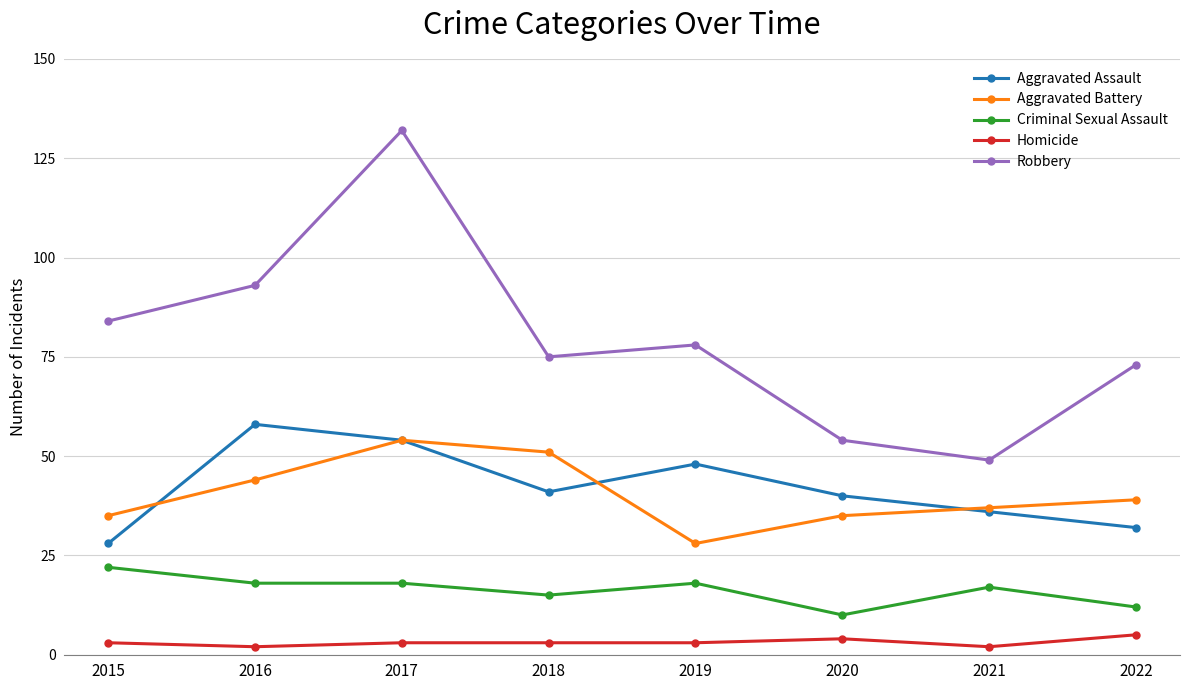

At 2018, list the series in order from largest to smallest.

Robbery, Aggravated Battery, Aggravated Assault, Criminal Sexual Assault, Homicide